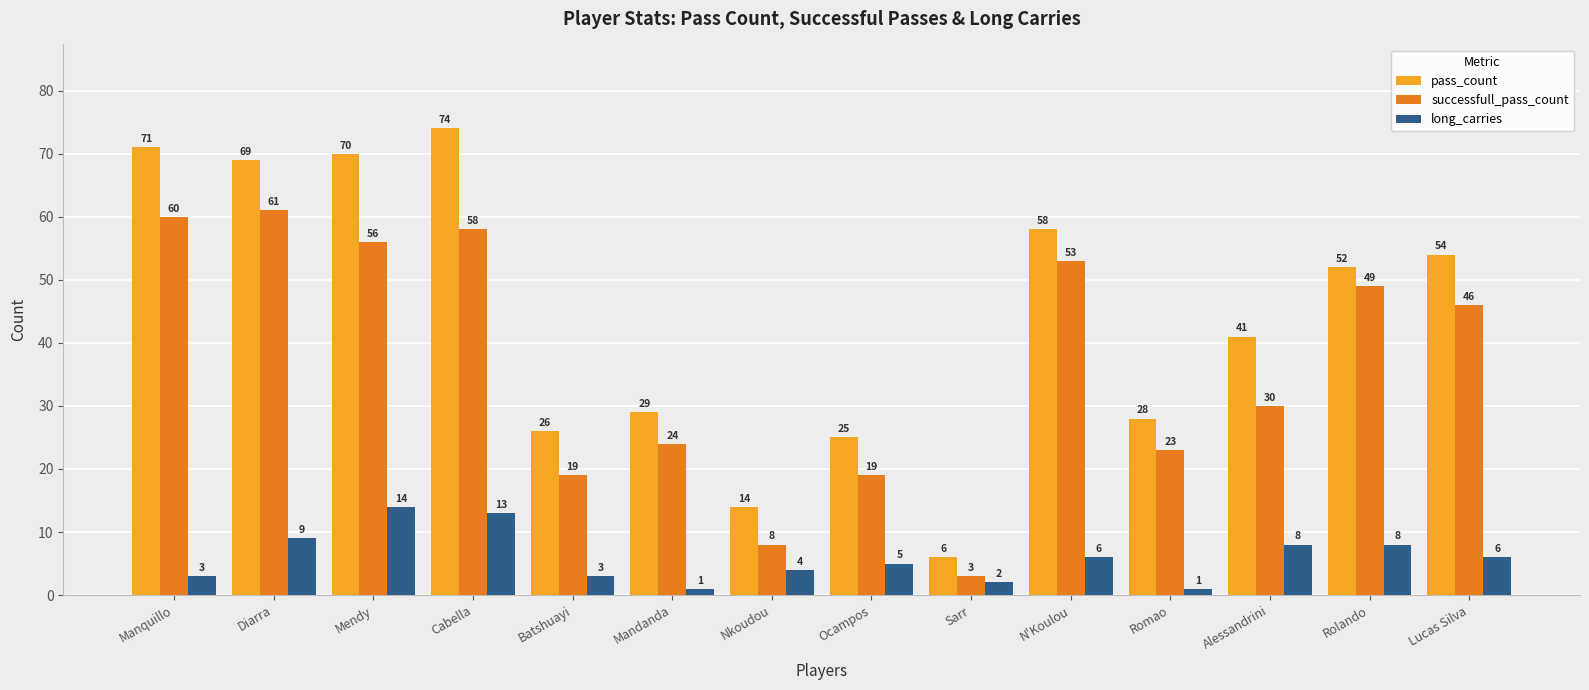

Reading right to left, extract all data points from this chart.

pass_count: 54	52	41	28	58	6	25	14	29	26	74	70	69	71
successfull_pass_count: 46	49	30	23	53	3	19	8	24	19	58	56	61	60
long_carries: 6	8	8	1	6	2	5	4	1	3	13	14	9	3